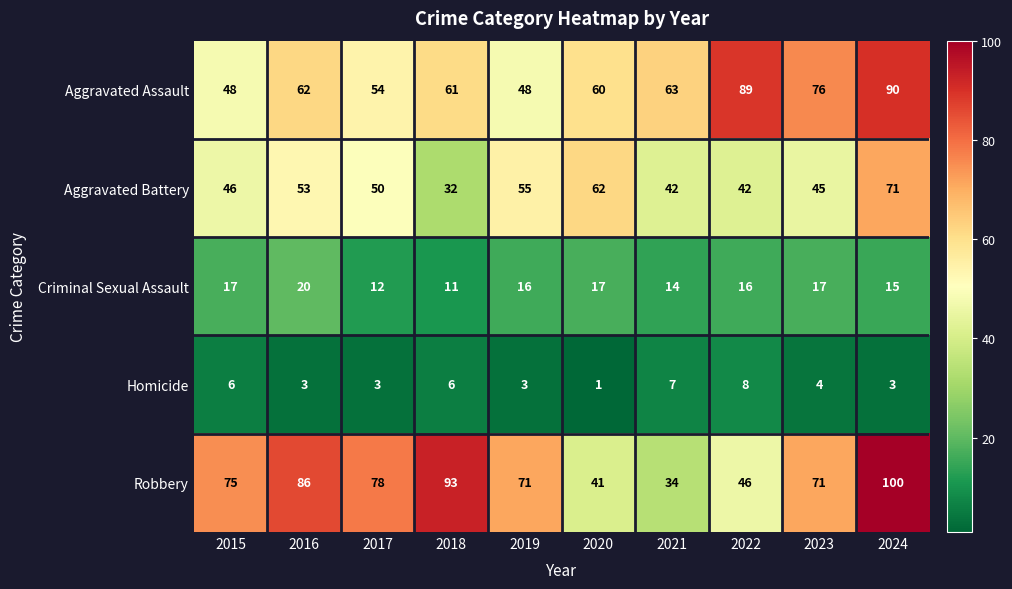

What is the lowest value of the Robbery series?

34